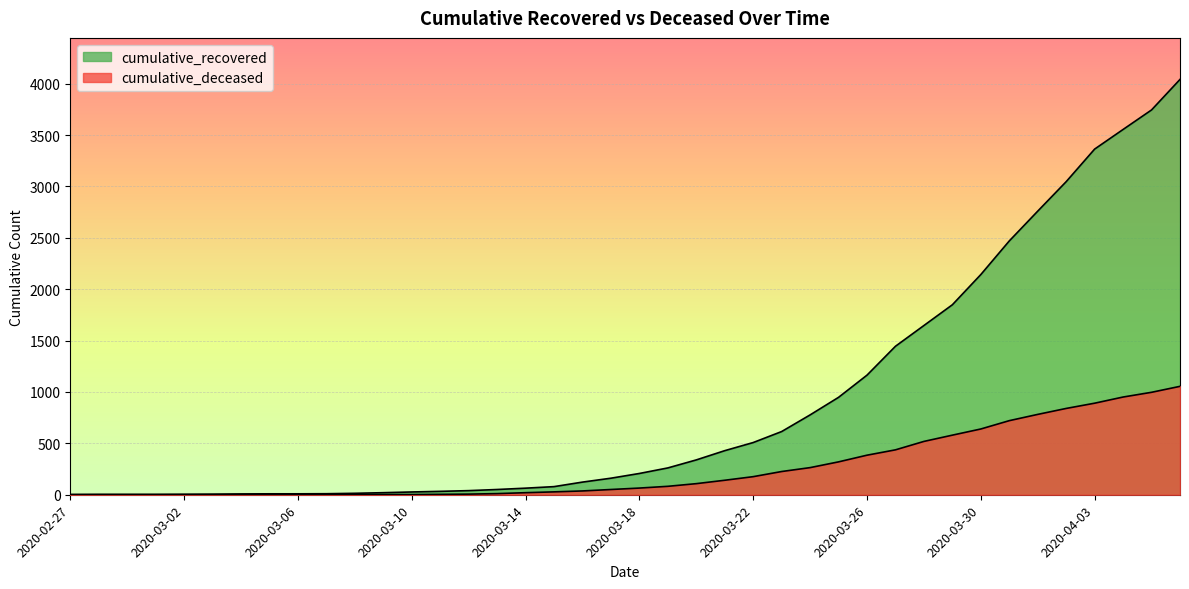

How many values in the cumulative_recovered series exceed 207?

19